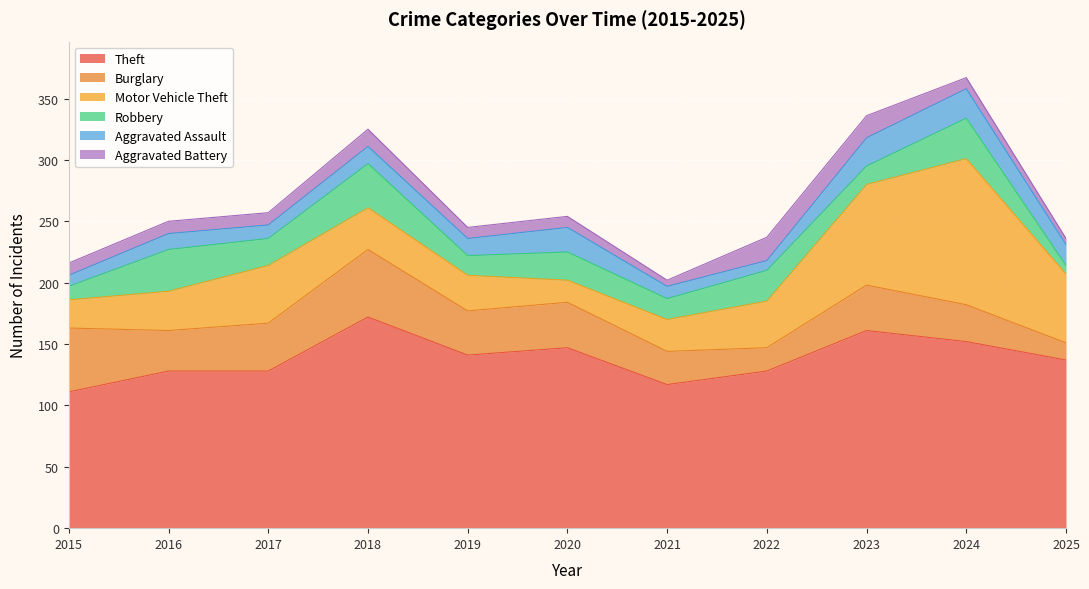

What is the value of the Aggravated Assault point at the 1st from the left?

9